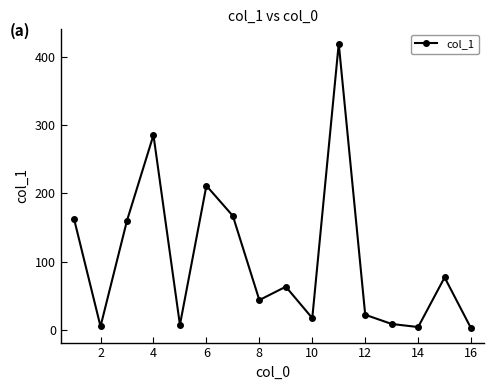

What is the sum of all values?

1658.3